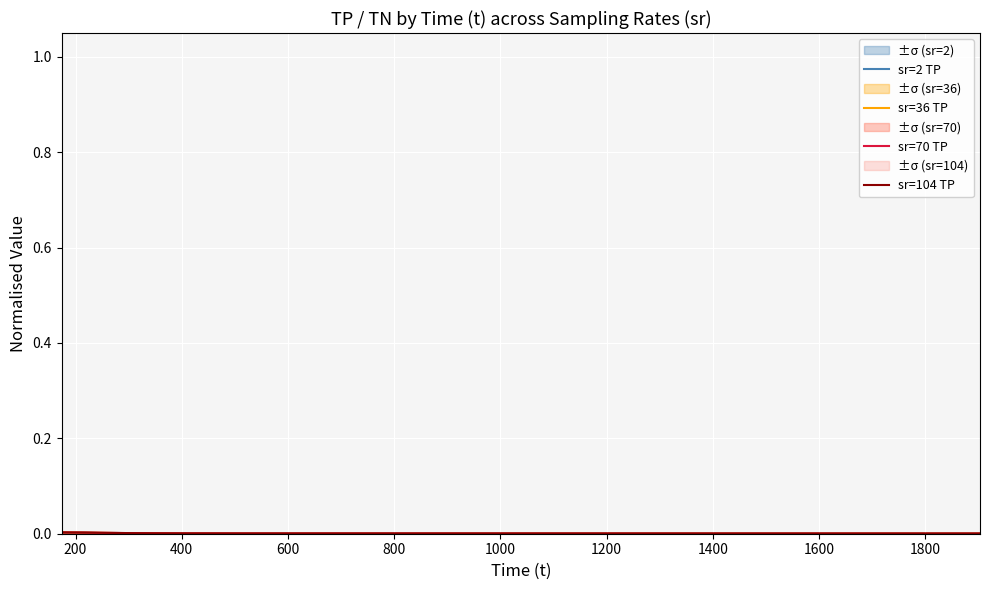

Which series has the largest range (max minus min)?

sr=2 TP